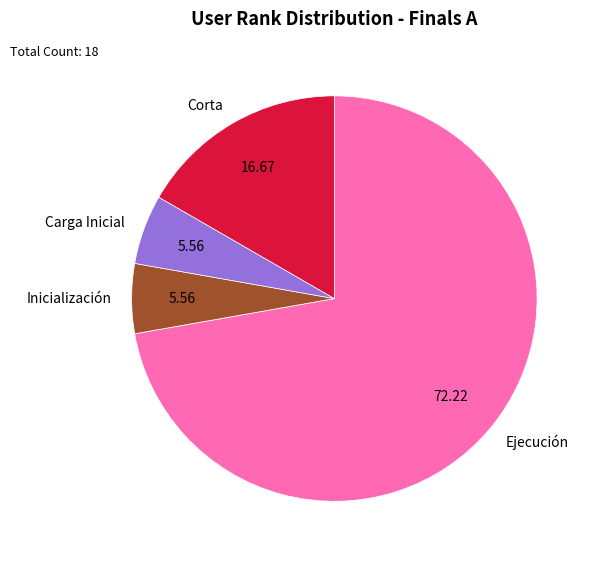

What is the ratio of the value at Corta to the value at Ejecución?

0.2